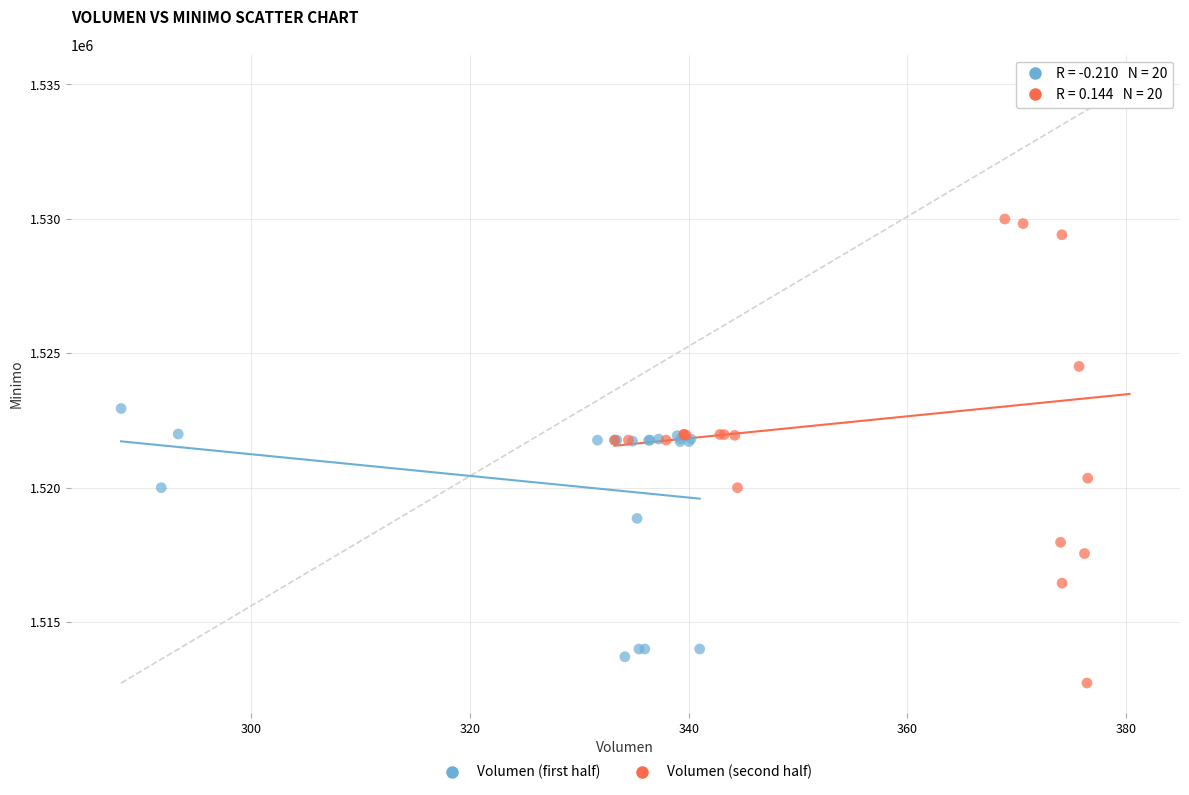

Which series reaches the maximum Y coordinate?

Volumen (second half)